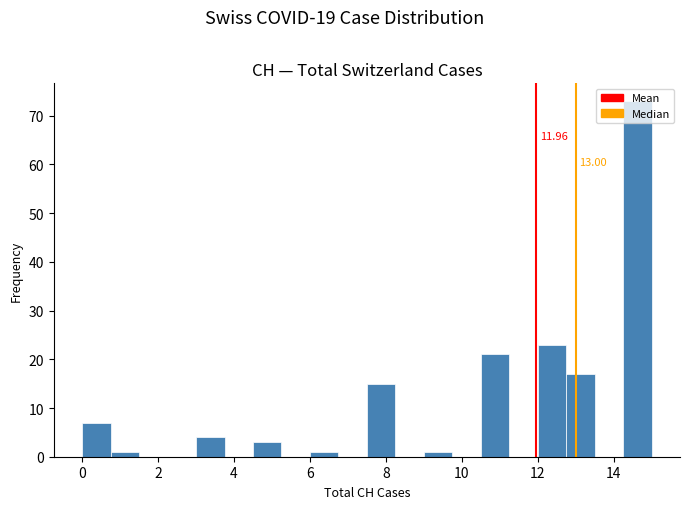

Around what value on the x-axis is the tallest bar? Give the approximate position of its centre, as read against the axis.

14.6